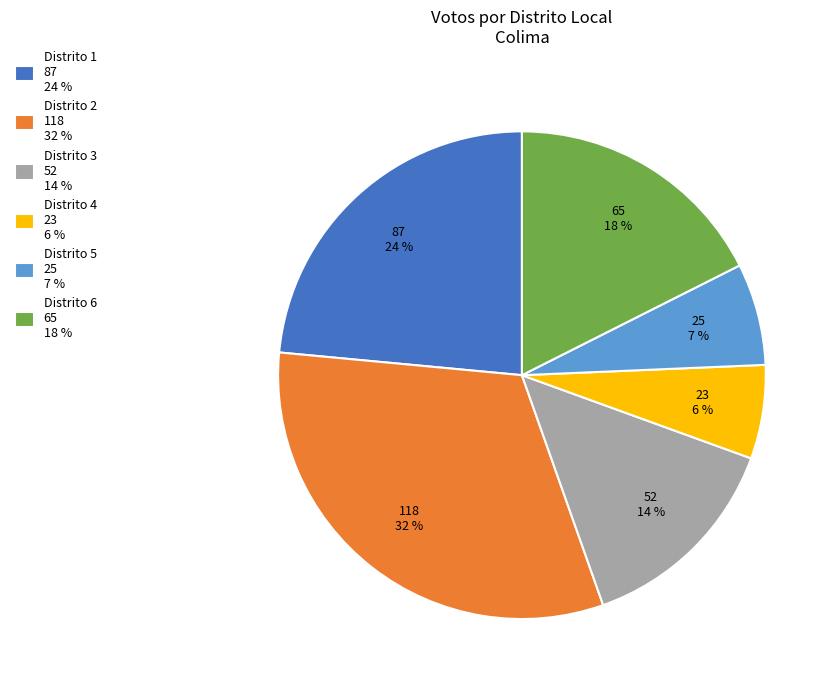

What is the largest slice in the pie chart?

Distrito 2